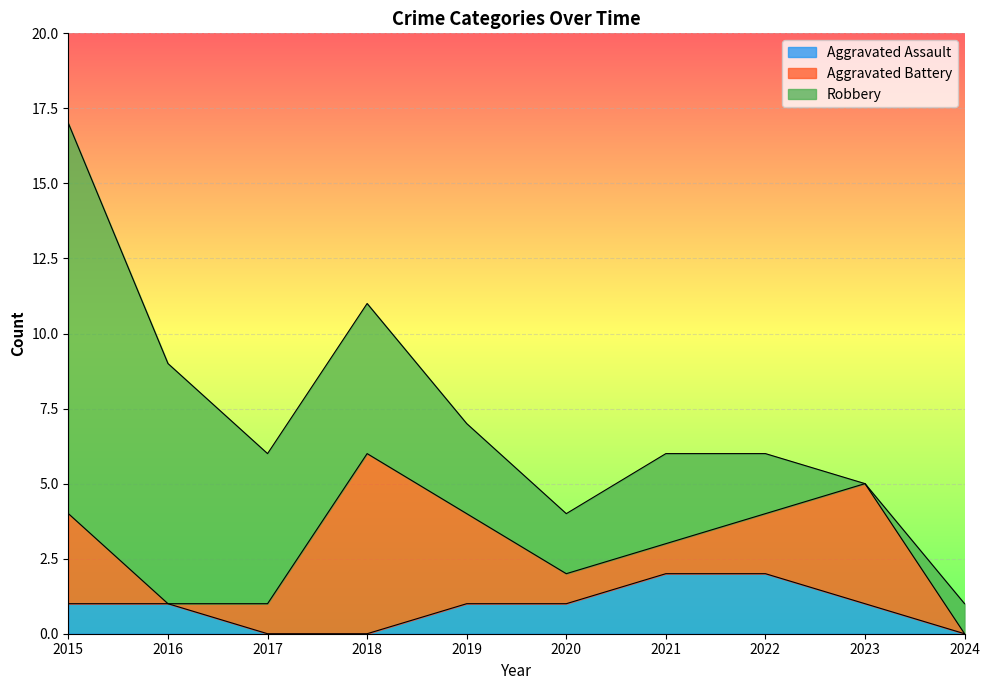

True or false: Aggravated Assault has a value of 1 at 2015.

False